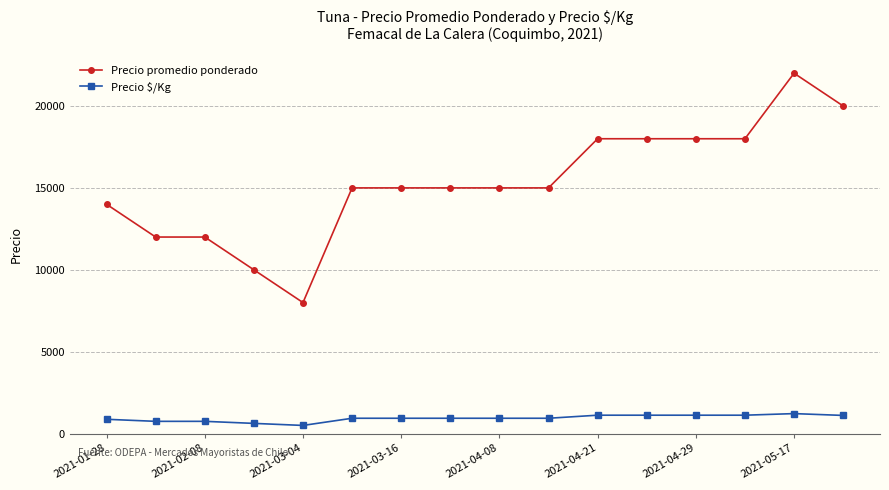

How many data points does each series have?

16